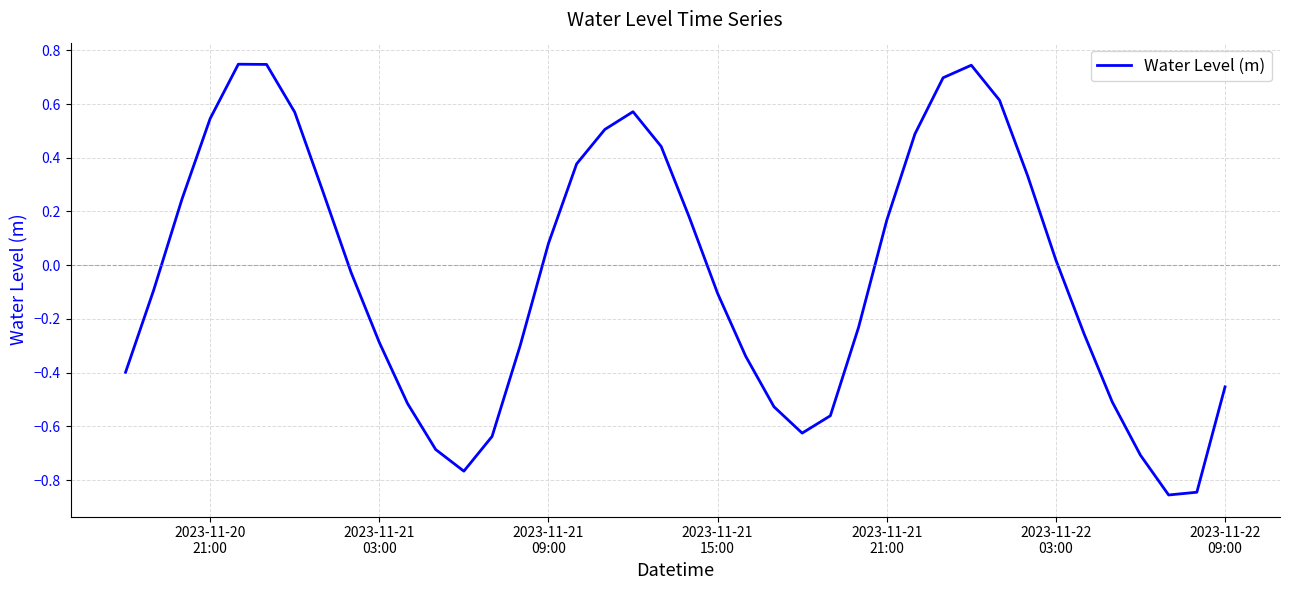

How many lines are shown in the chart?

1